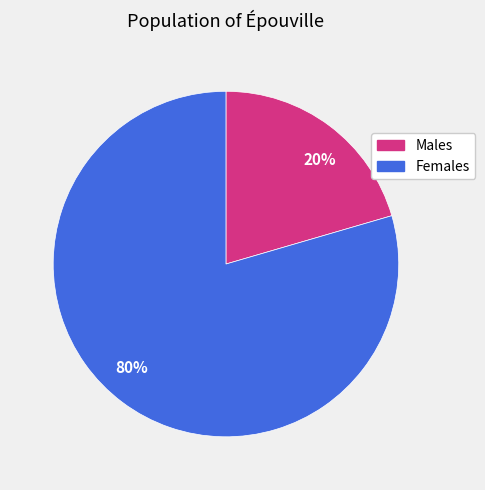

To the nearest percent, what is the average slice percentage?

50%